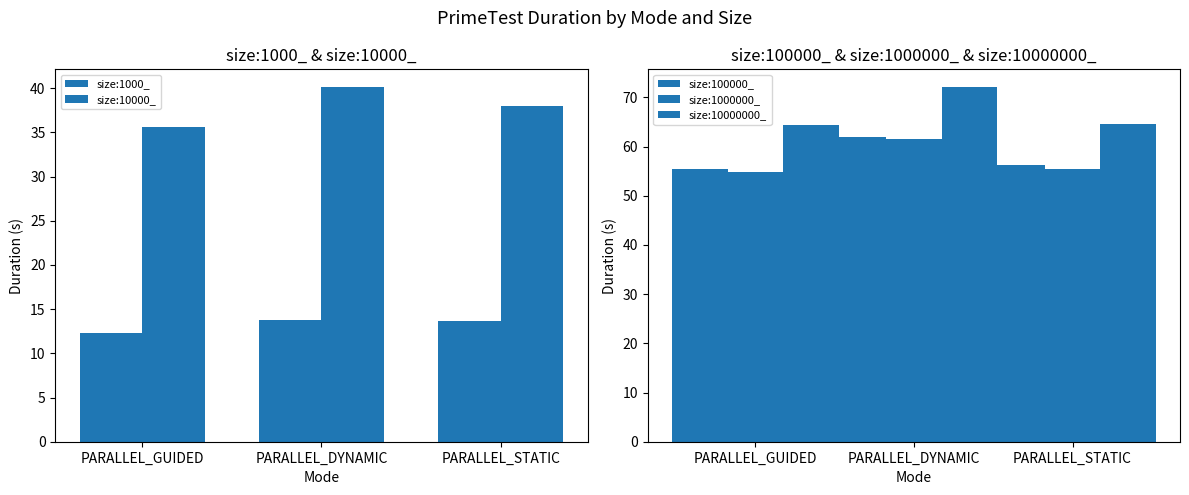

Which series changed the most between PARALLEL_DYNAMIC and PARALLEL_STATIC?

size:10000000_